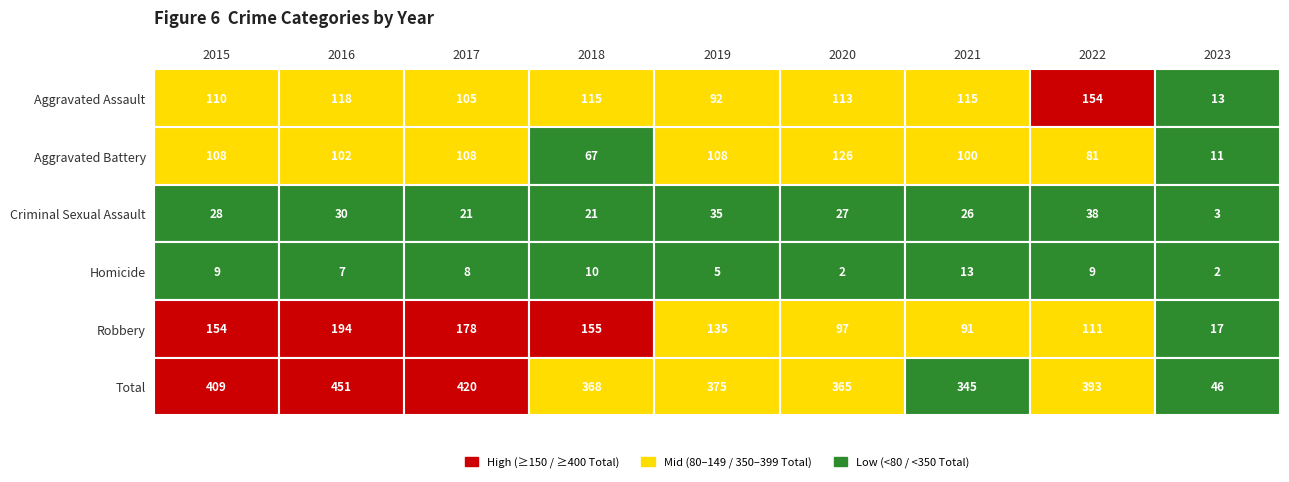

How many data points in Homicide are above 8?

4